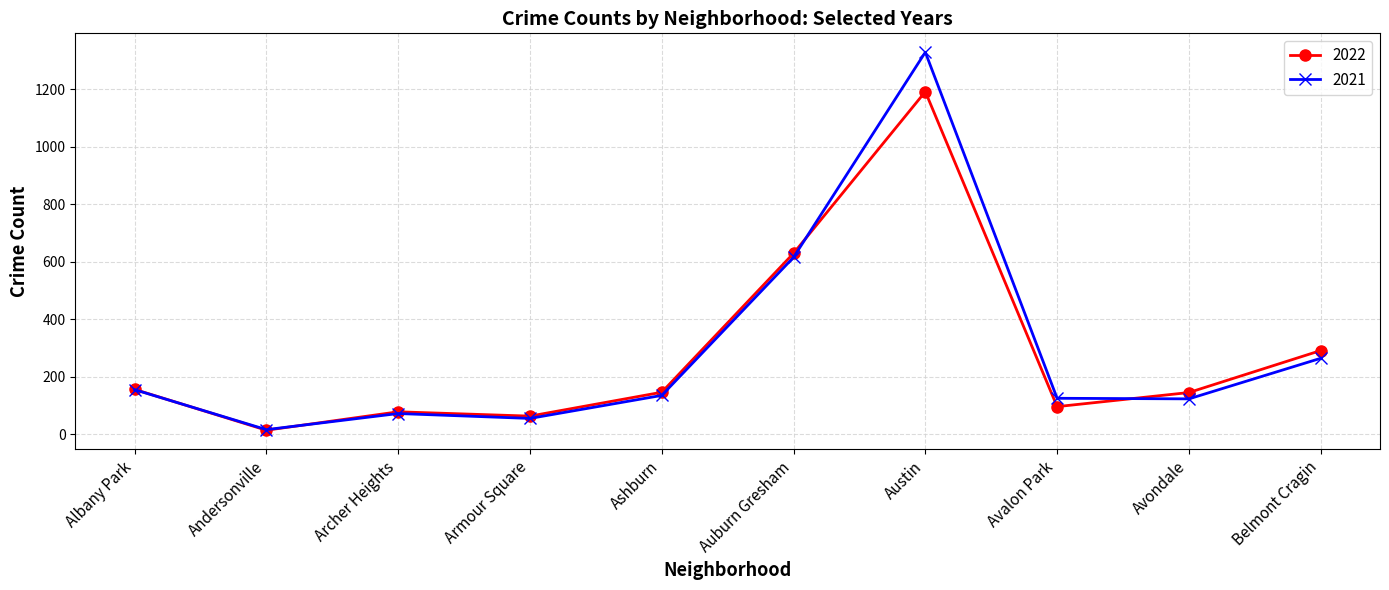

What is the difference between the maximum and minimum values in the 2021 series?

1312